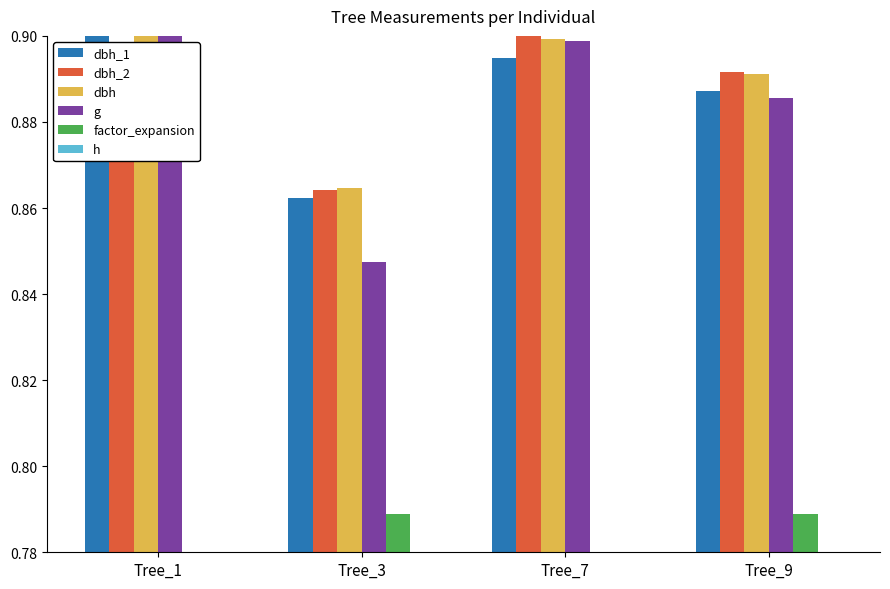

What are all the series names shown in the legend?

dbh_1, dbh_2, dbh, g, factor_expansion, h